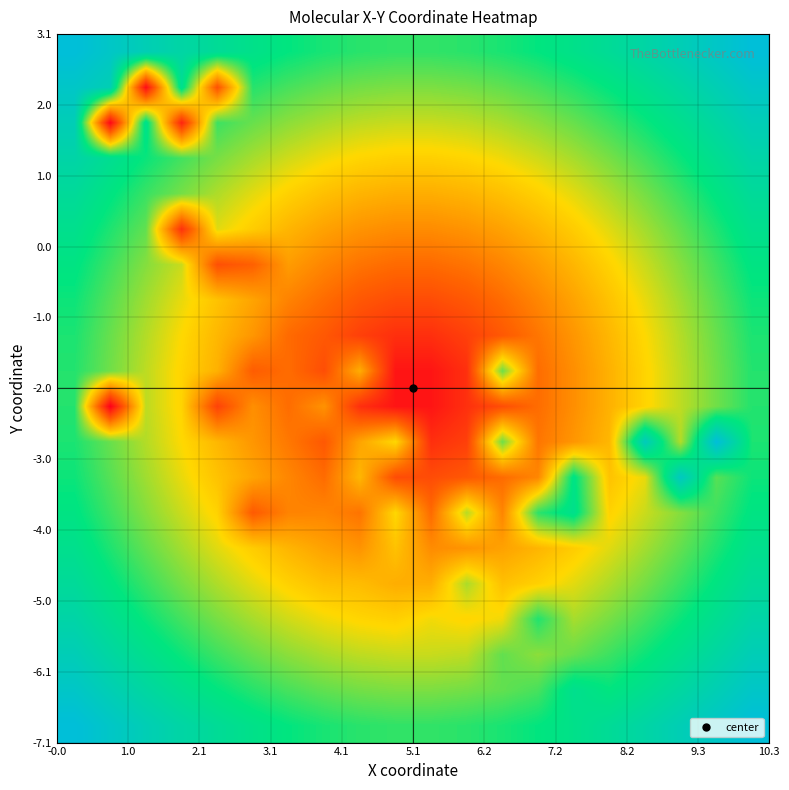

What is the maximum value shown in the chart?

9.4